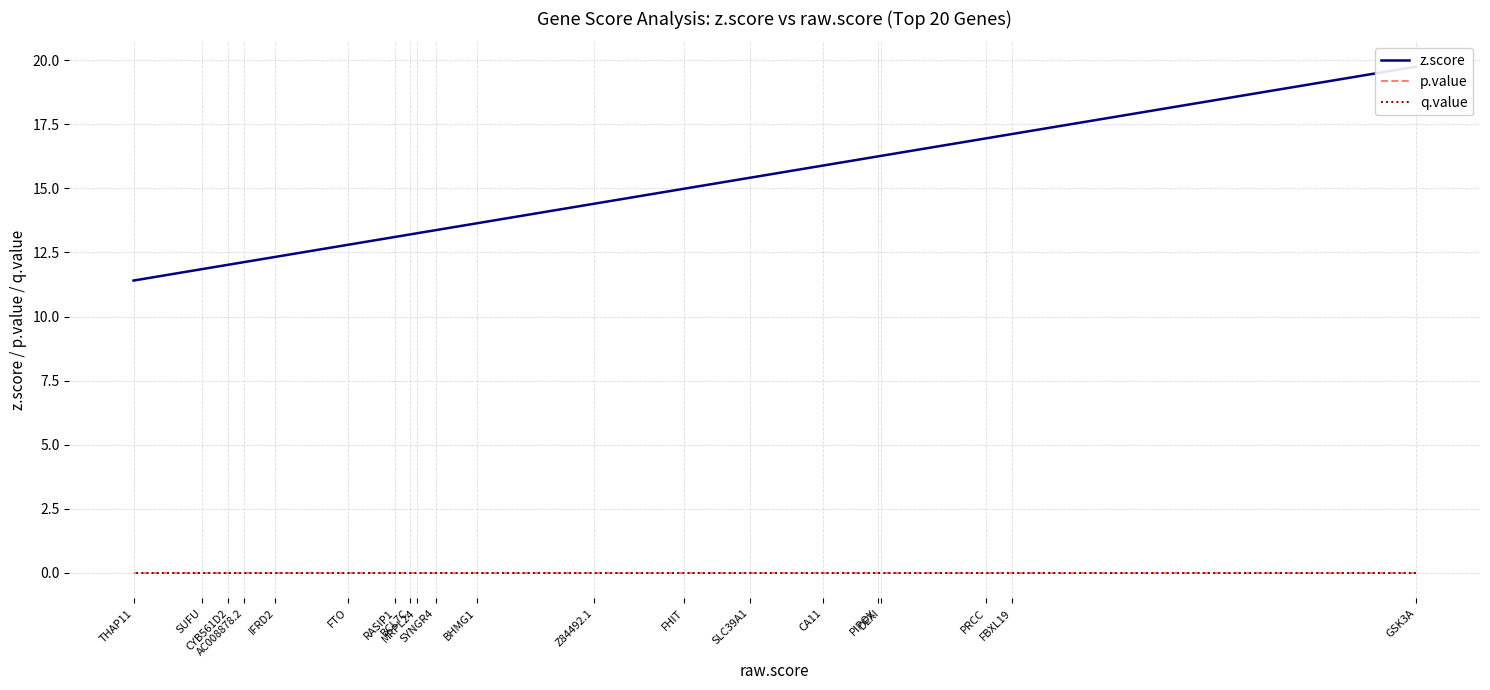

Which category has the lowest value across all series?

GSK3A